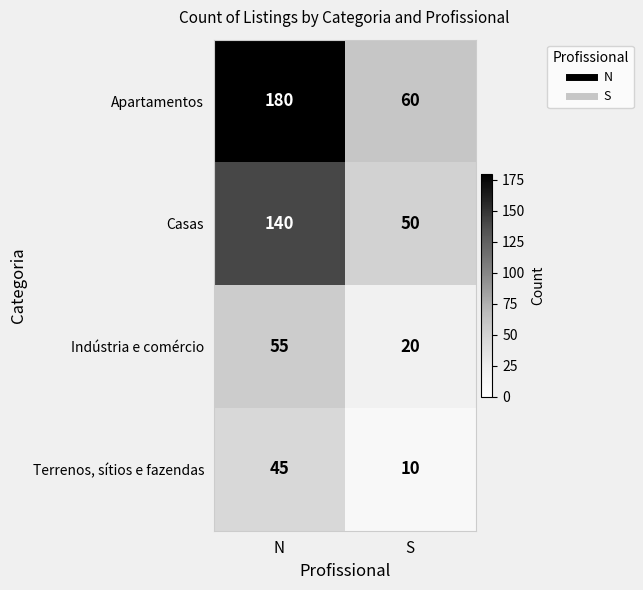

Which series changed the most between N and S?

Apartamentos